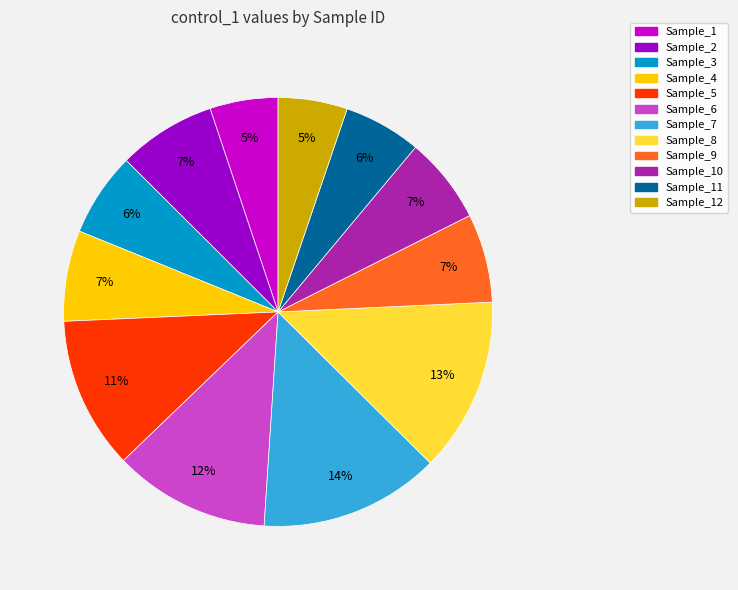

Is there a majority slice in this chart?

No